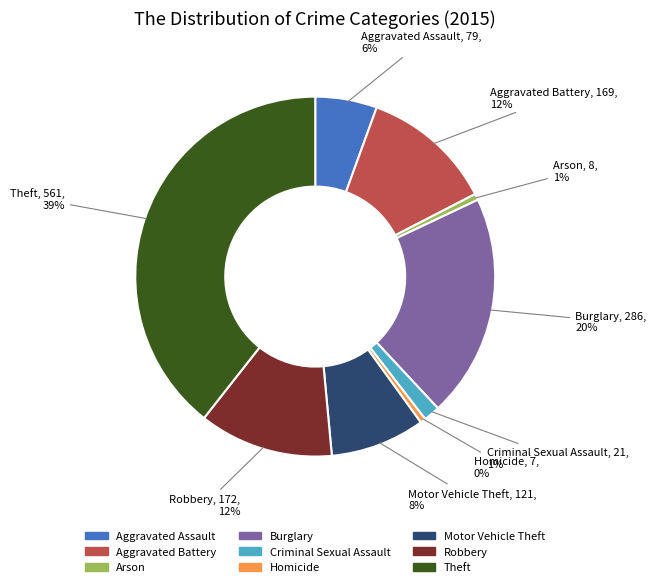

Which category has the biggest portion of the pie?

Theft